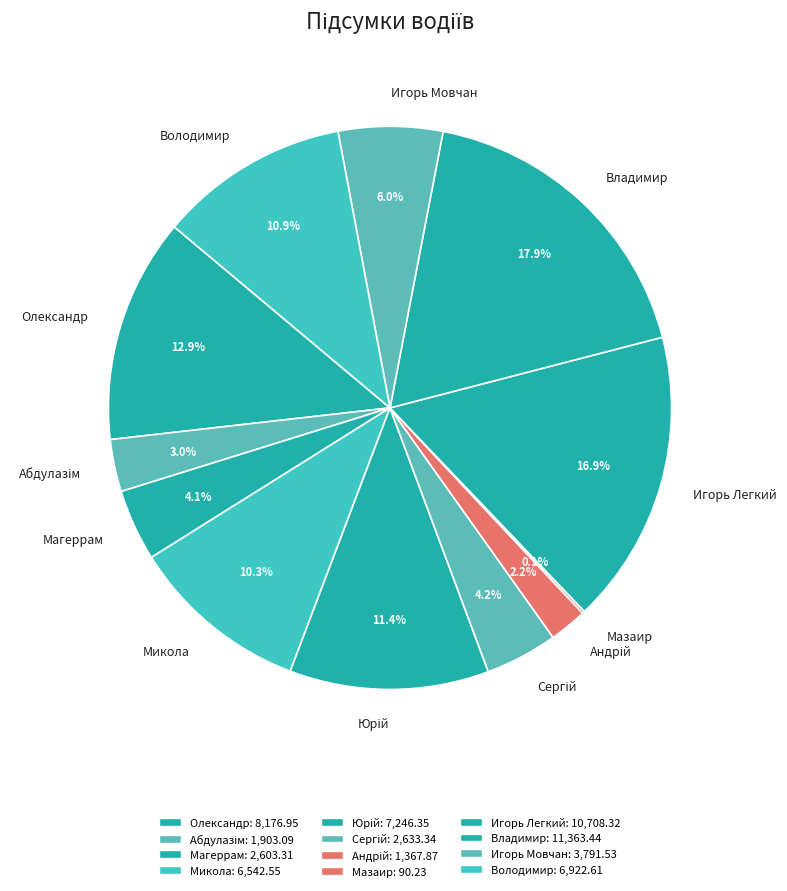

Which category has the biggest portion of the pie?

Владимир